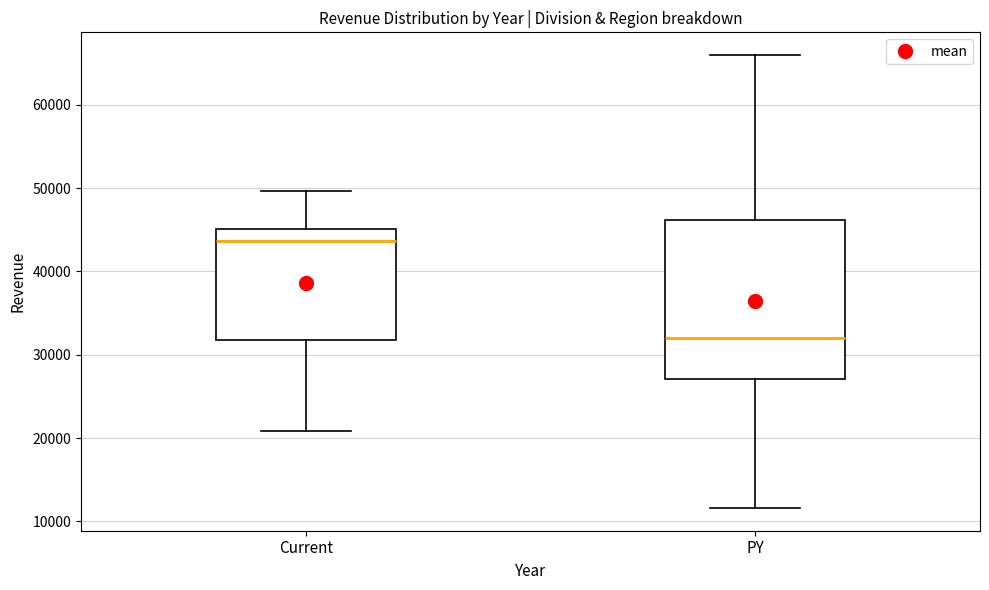

Reading left to right, transcribe this box plot: for each box, give where its median line is, the range the box spans, and where its two whiskers end, as read against the y-axis. The values are not printed on the chart, so give them approximately, as read against the axis.

Current: median 44000, box 32000 to 45000, whiskers 21000 to 50000
PY: median 32000, box 27000 to 46000, whiskers 12000 to 66000